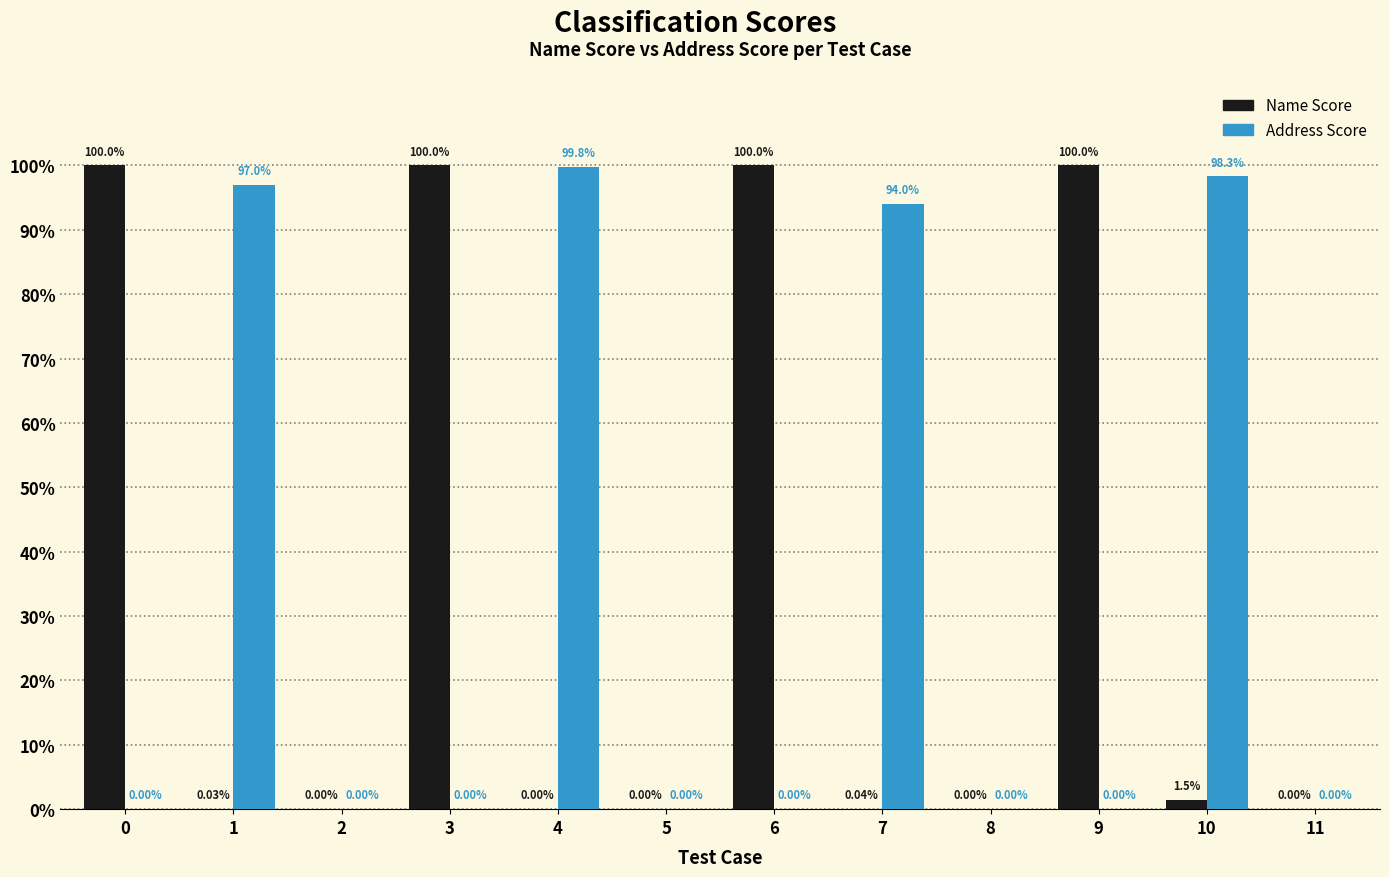

The value of Name Score at 9 is 0.4. True or false?

False